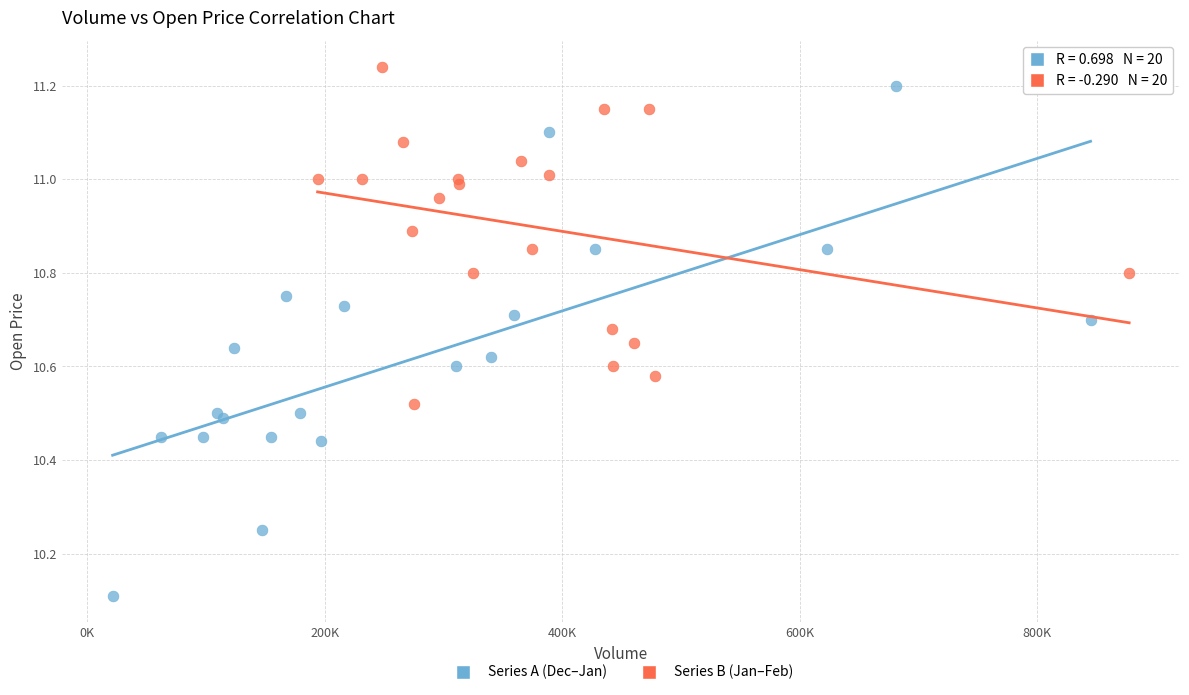

Which series reaches the minimum Y coordinate?

Series A (Dec–Jan)